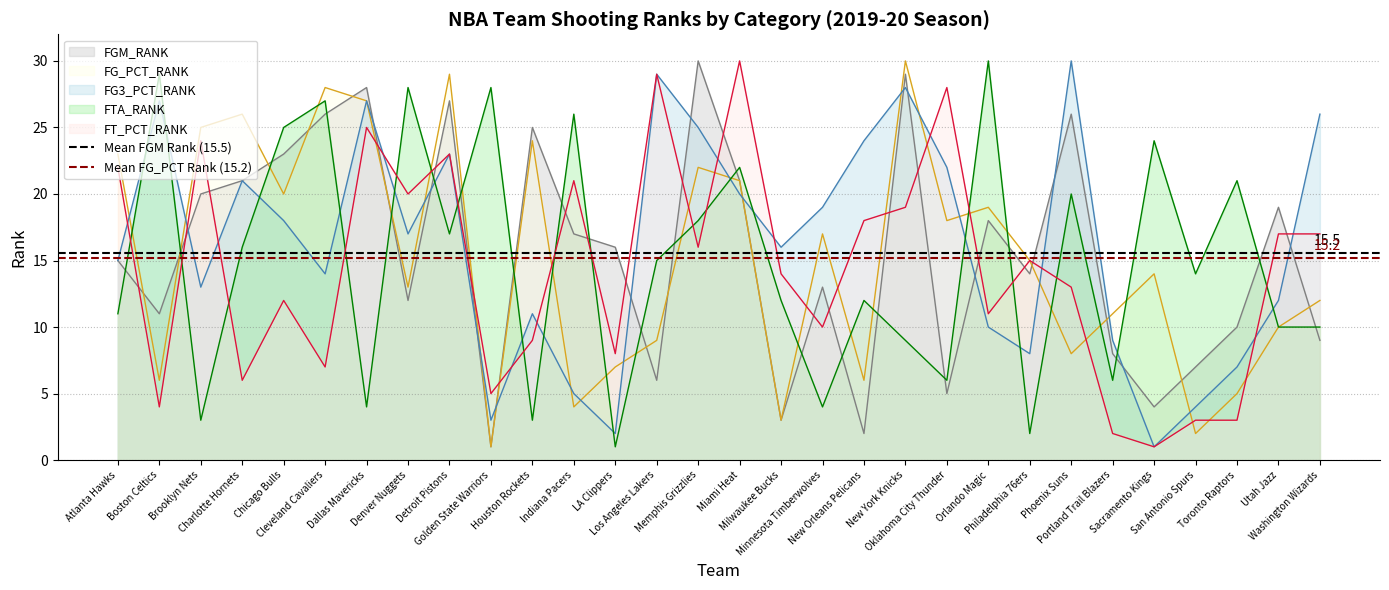

True or false: Mean FG_PCT Rank (15.2) has a value of 7.1 at Atlanta Hawks.

False